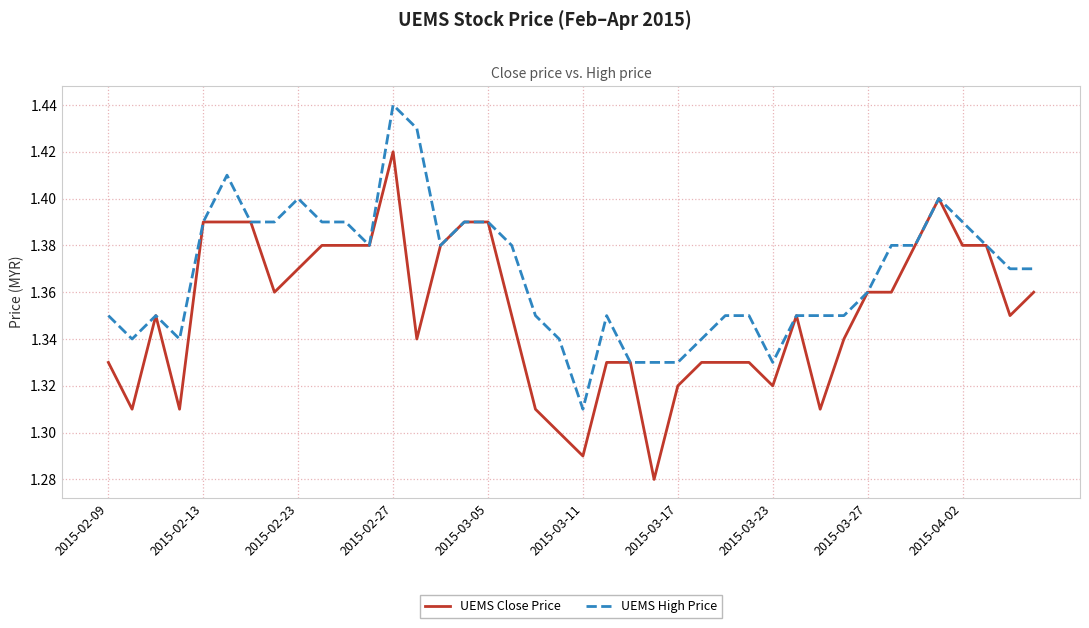

Rank the series by their average value, from lowest to highest.

UEMS Close Price, UEMS High Price